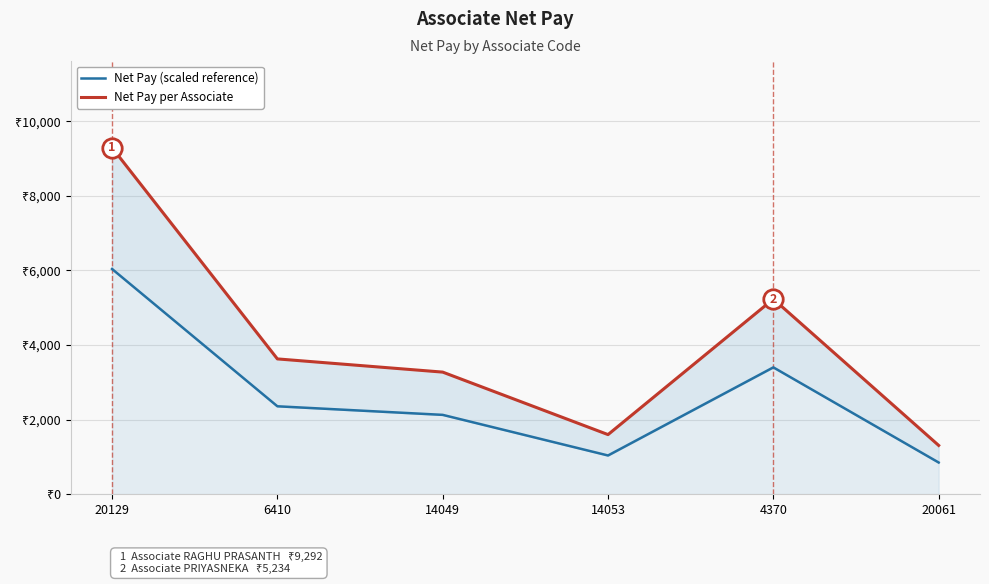

Is it true that Net Pay per Associate equals 4858.6 at 20129?

False